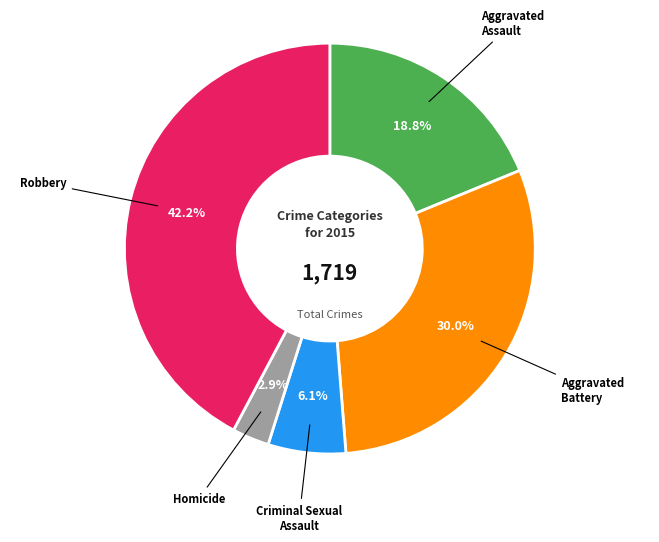

How many segments does this pie chart have?

5